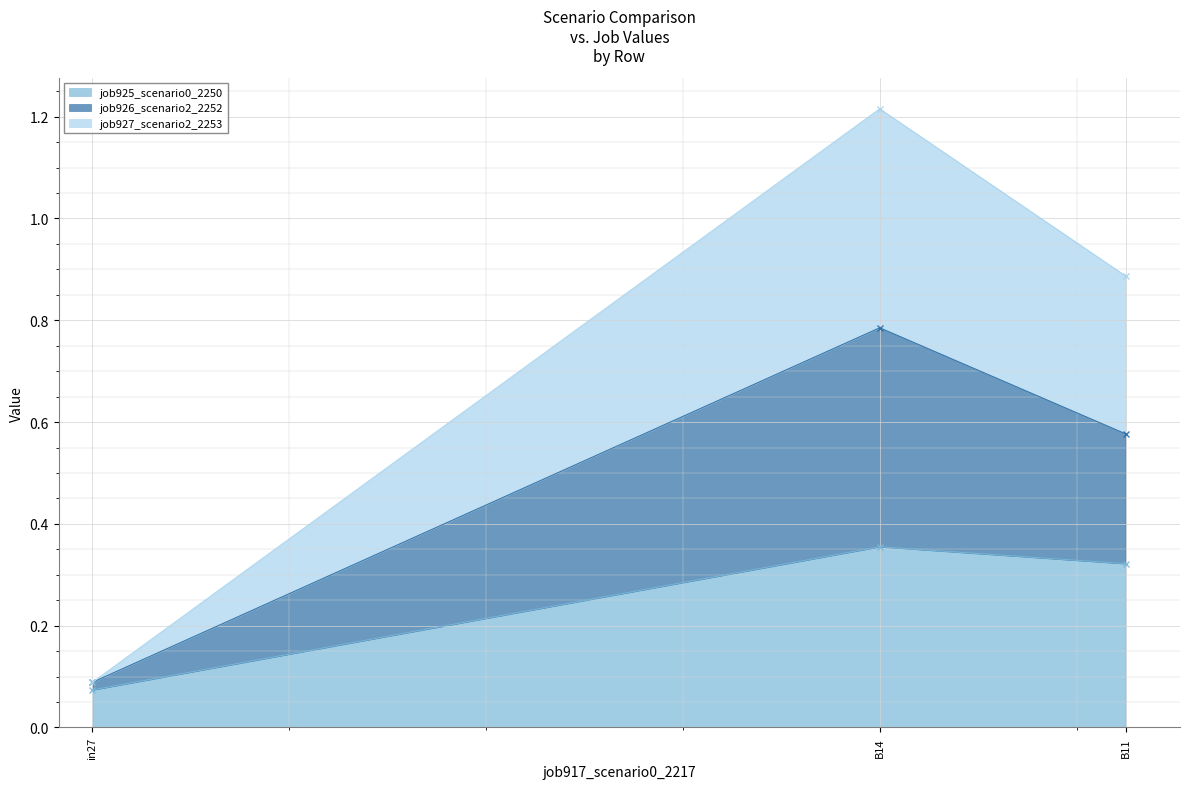

Which category has the lowest value in the job926_scenario2_2252 series?

in27